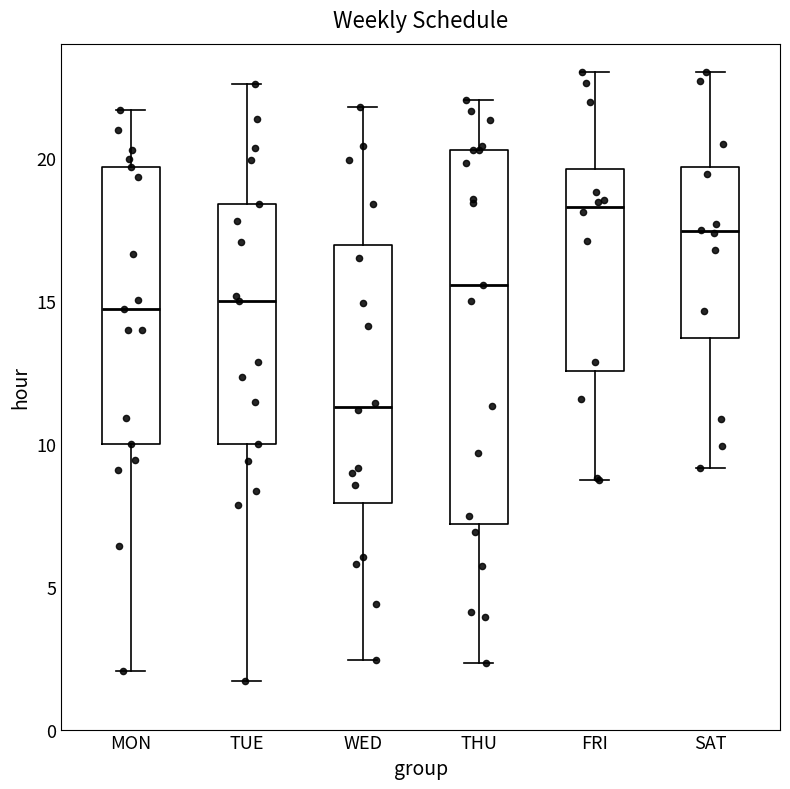

Comparing the boxes themselves (not the whiskers), which one is the tallest?

THU